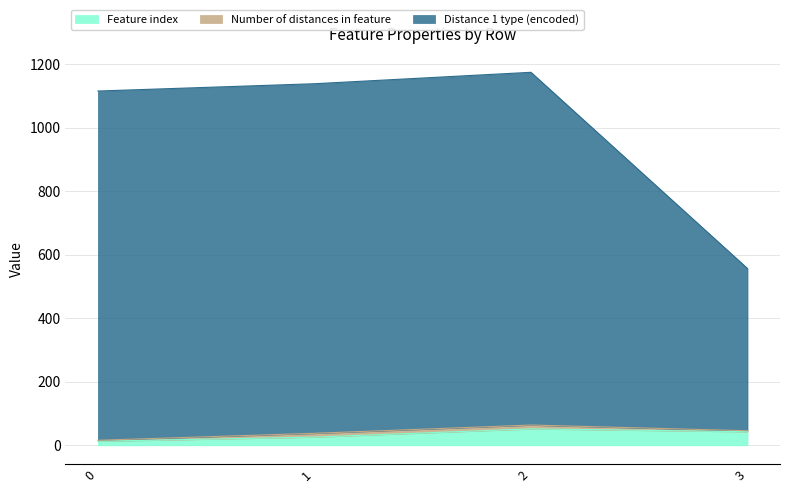

True or false: Feature index has a value of 13 at 0.

True